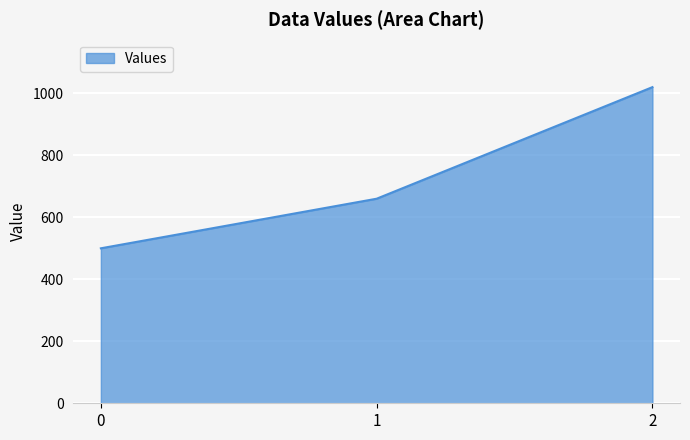

How many values are below 660?

1